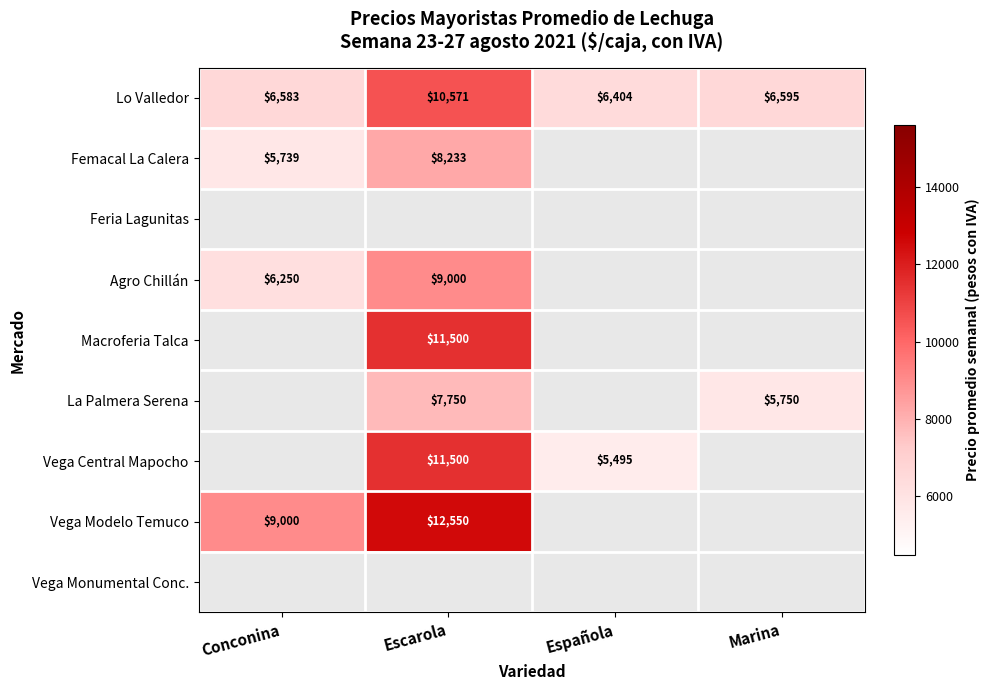

What is the minimum value for Lo Valledor?

6404